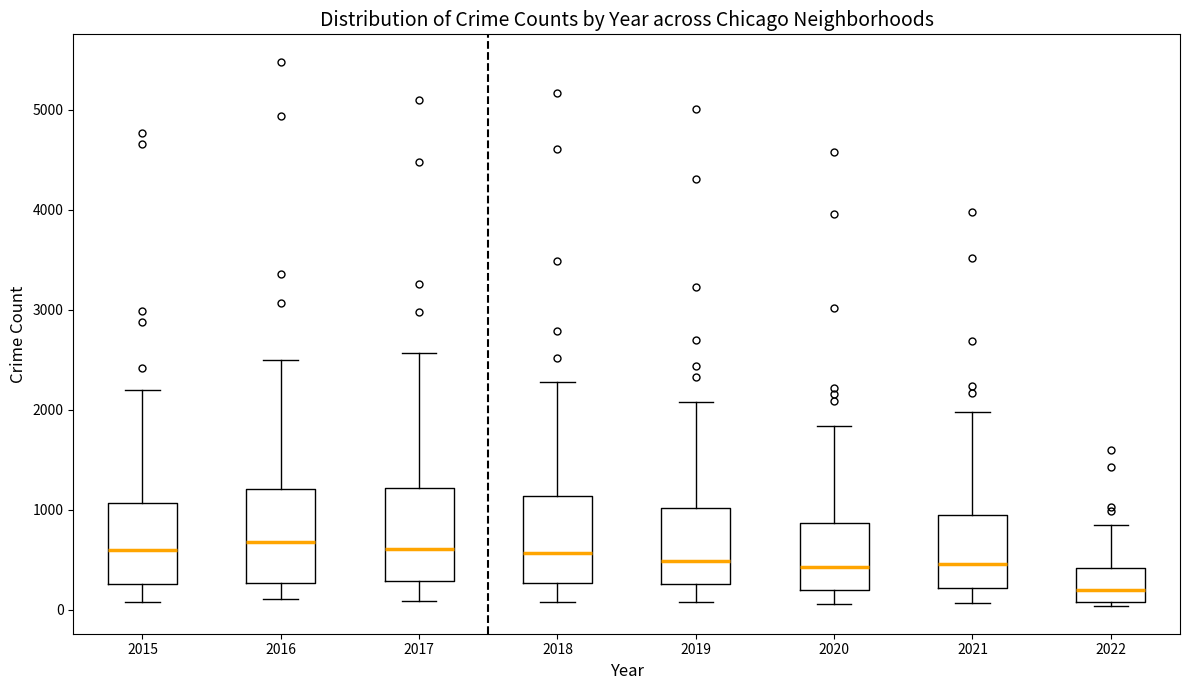

Reading left to right, read every box against the y-axis: the position of its median line, the range the box covers, and the ends of its whiskers. The values are not printed on the chart, so give them approximately, as read against the axis.

2015: median 600, box 300 to 1100, whiskers 100 to 2200
2016: median 700, box 300 to 1200, whiskers 100 to 2500
2017: median 600, box 300 to 1200, whiskers 100 to 2600
2018: median 600, box 300 to 1100, whiskers 100 to 2300
2019: median 500, box 300 to 1000, whiskers 100 to 2100
2020: median 400, box 200 to 900, whiskers 100 to 1800
2021: median 500, box 200 to 1000, whiskers 100 to 2000
2022: median 200, box 100 to 400, whiskers 0 to 800